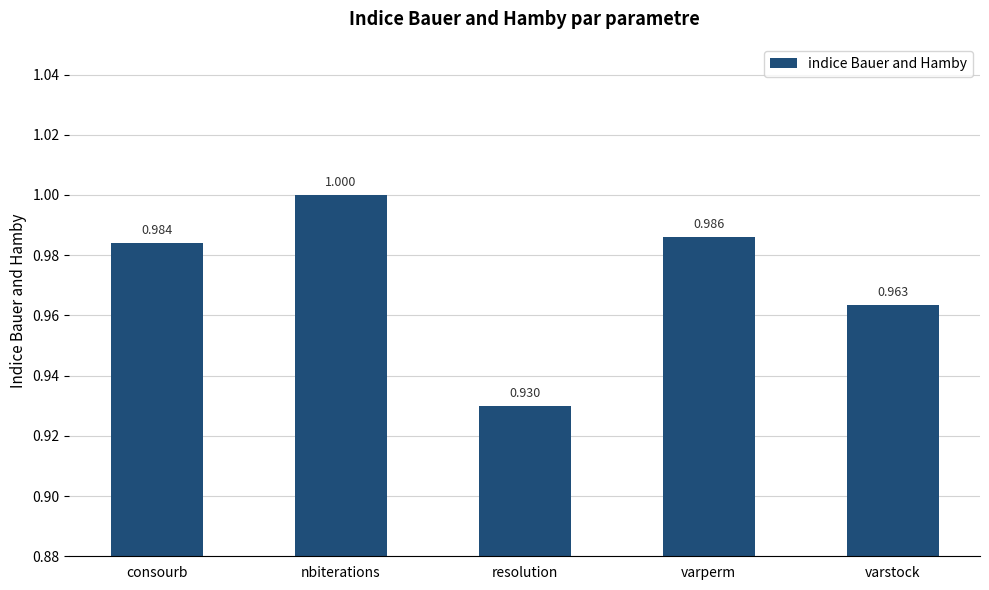

What is the difference between the values at resolution and consourb?

0.1